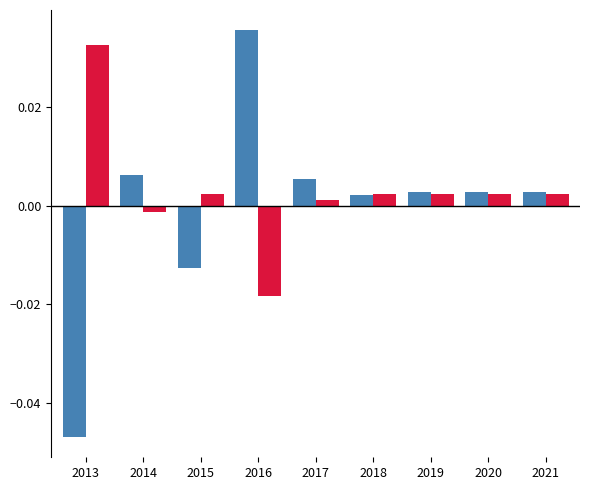

At which category does the chart reach its peak across all series?

2016